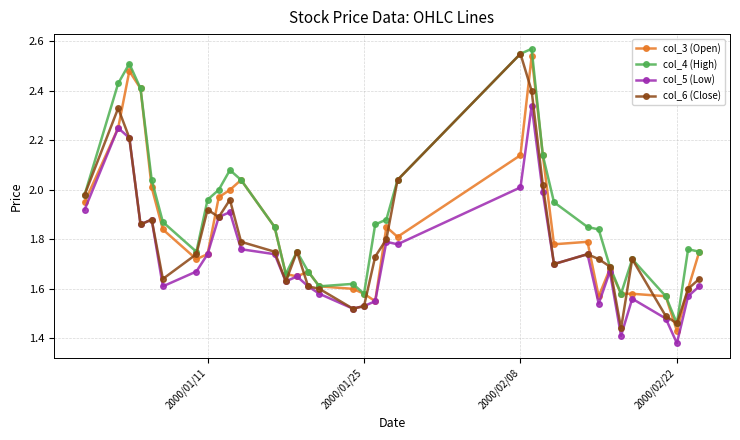

Which series has the largest total across all categories?

col_4 (High)